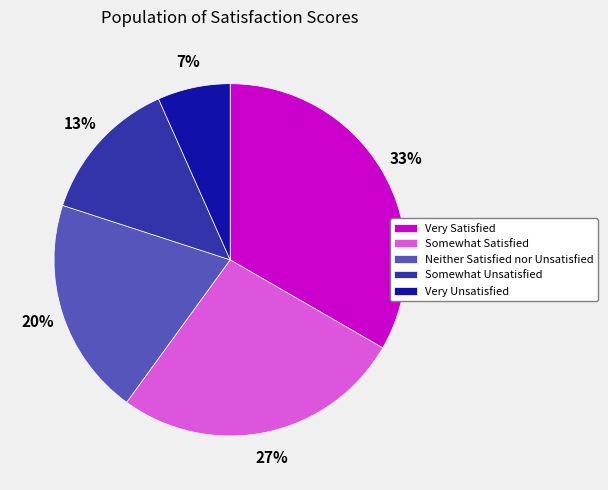

How many segments does this pie chart have?

5